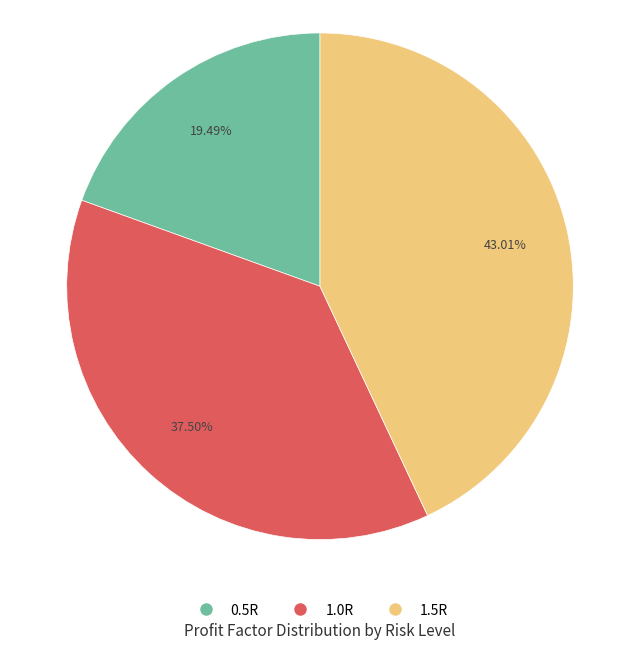

Which slice is the smallest?

0.5R